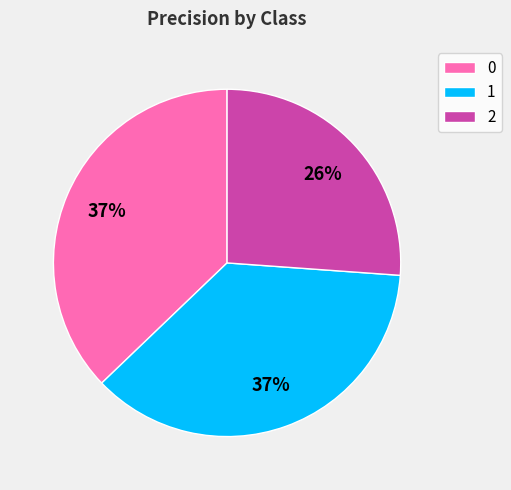

To the nearest percent, what portion does 1 represent?

37%